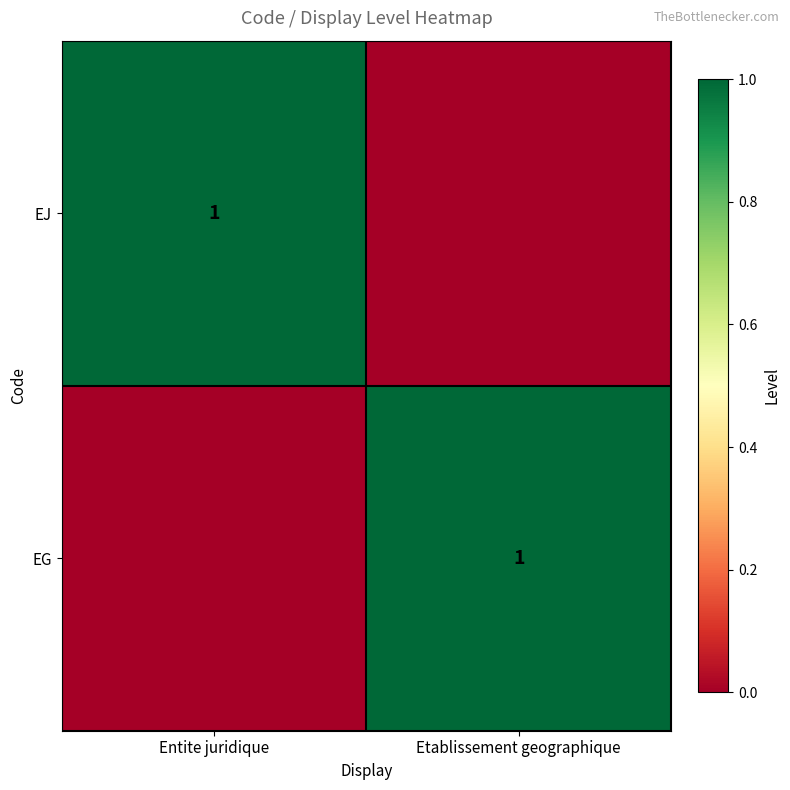

True or false: EJ has a value of 0 at Etablissement geographique.

True